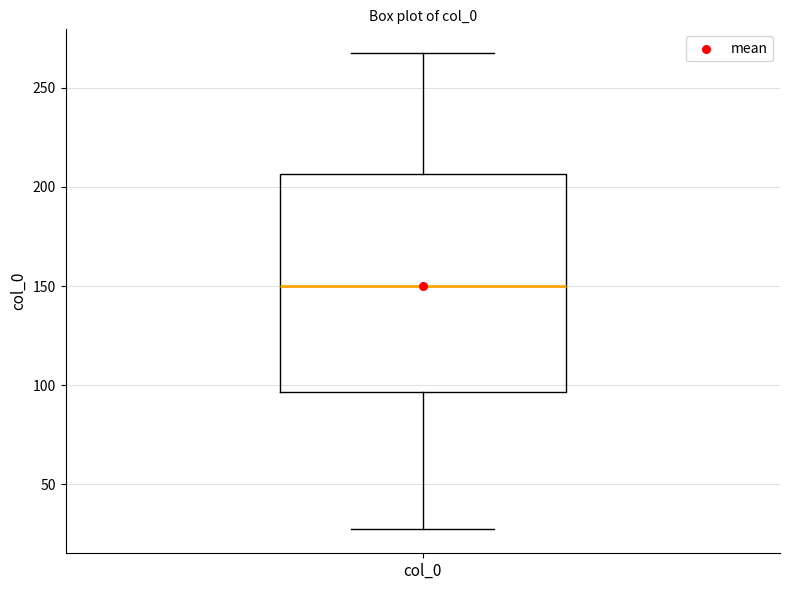

Read this box plot against the y-axis: the position of the median line, the range covered by the box, and the ends of both whiskers. The values are not printed on the chart, so give them approximately, as read against the axis.

median 150, box 95 to 205, whiskers 25 to 265